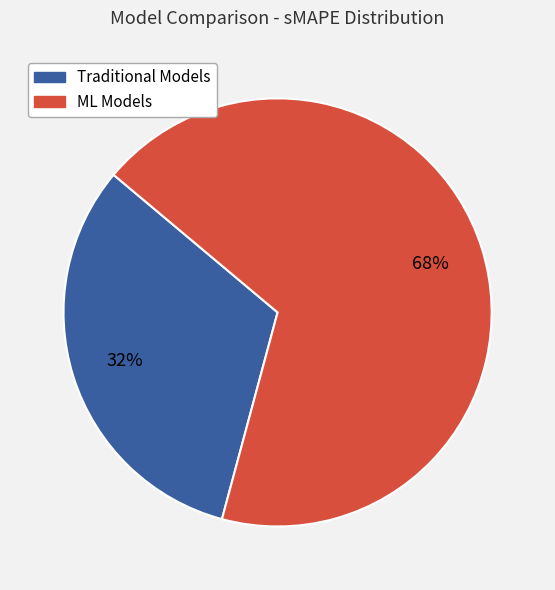

Count the number of slices in the pie.

2